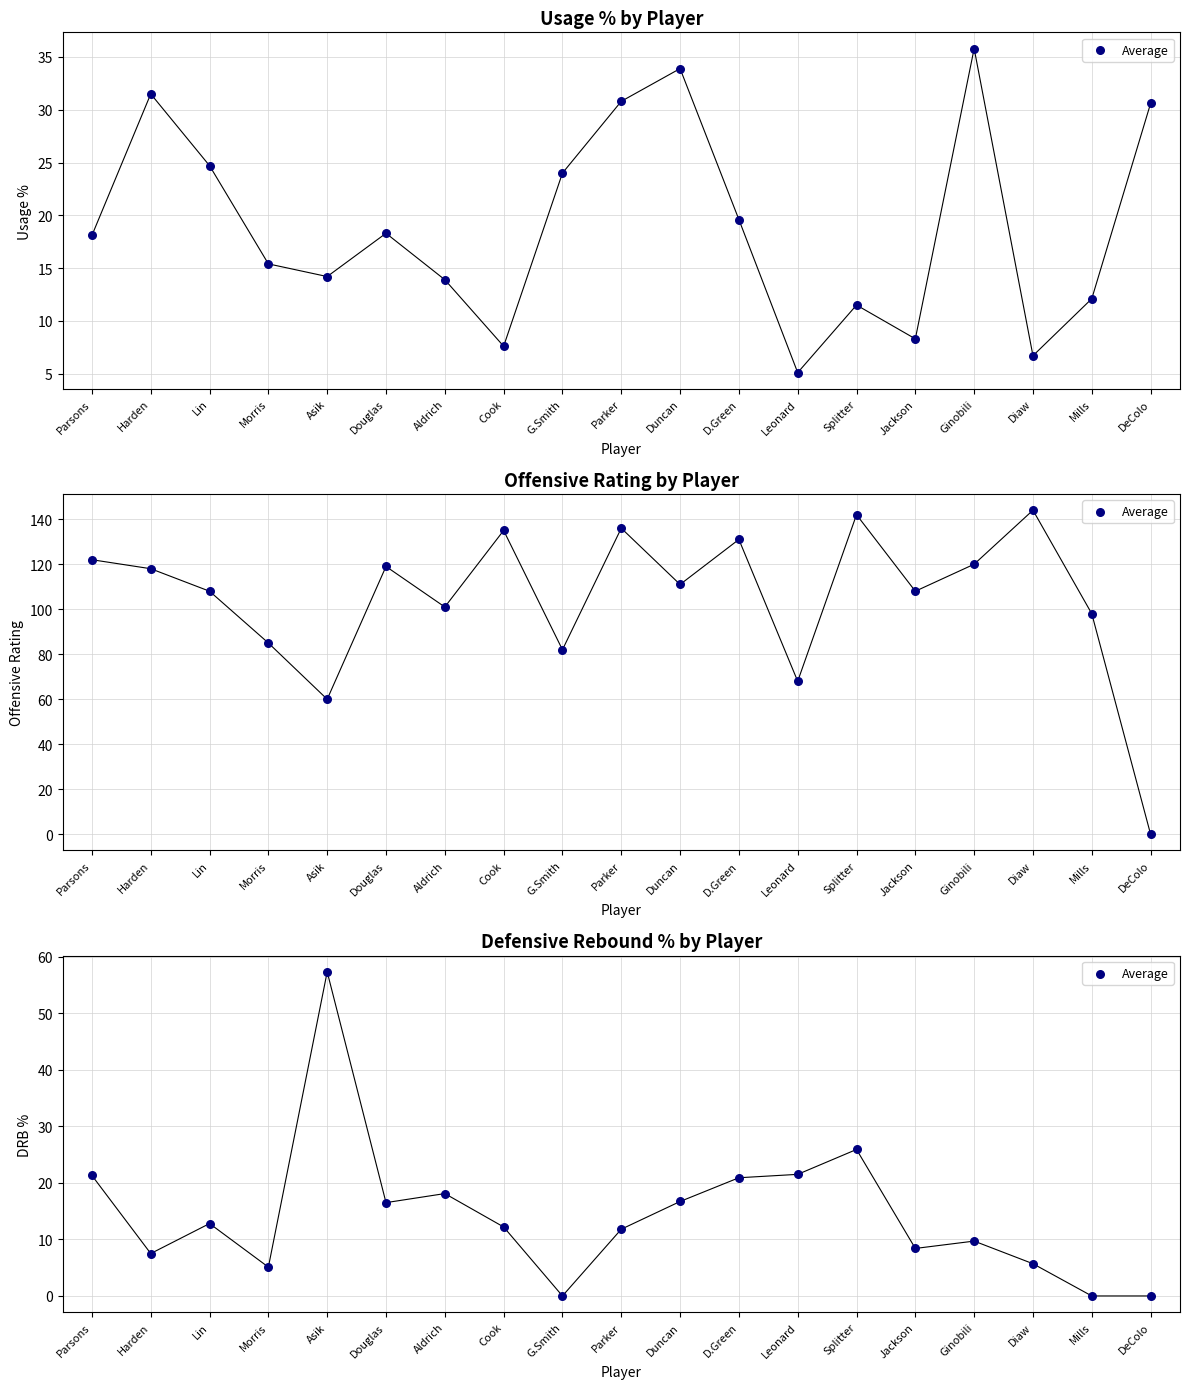

Between Splitter and Parker, which is larger?

Splitter